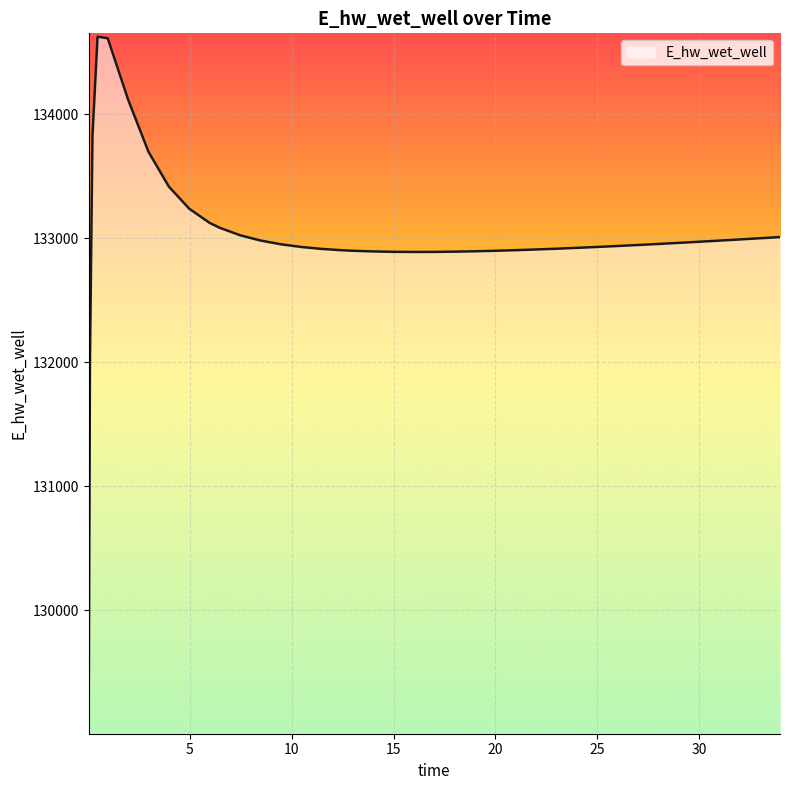

What is the difference between the maximum and minimum values?

5556.6